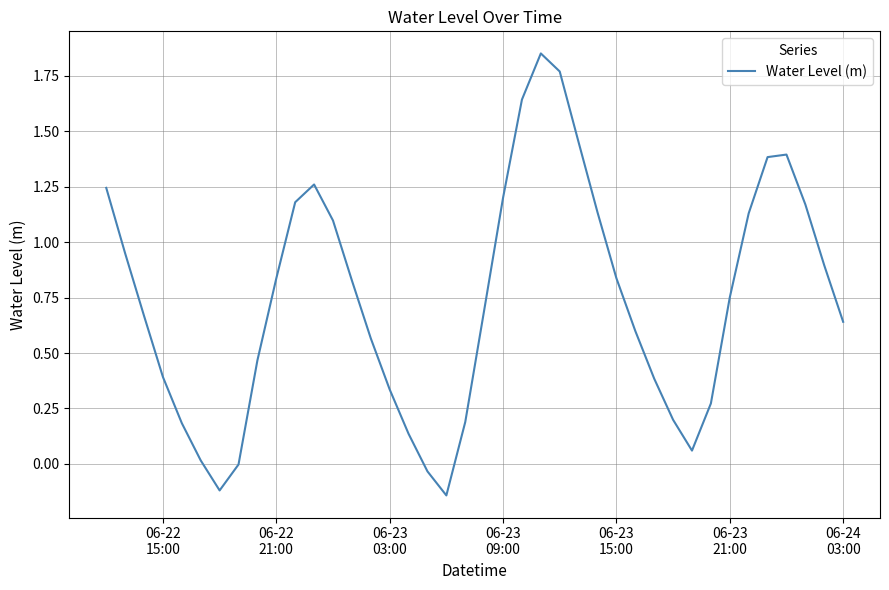

What is the difference between the maximum and minimum values?

2.0